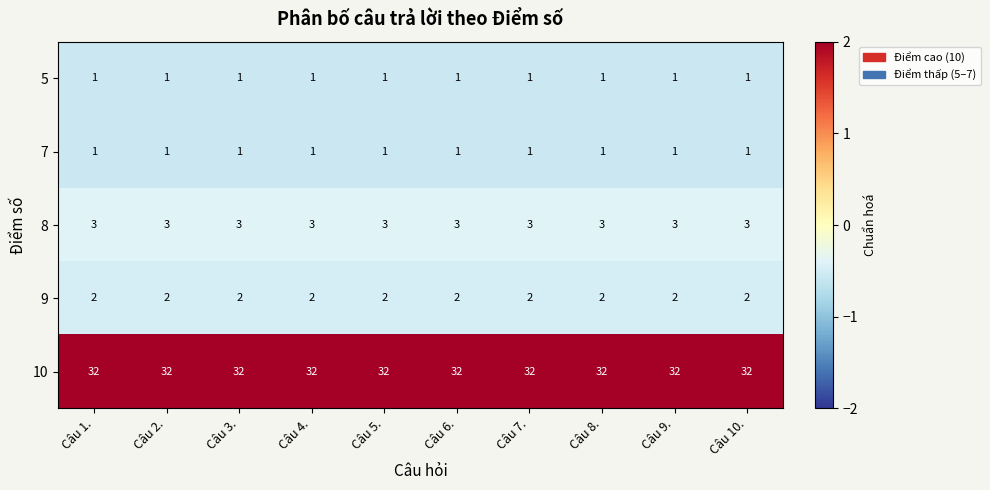

Is the value of 7 at Câu 10. greater than the value of 8 at Câu 3.?

No